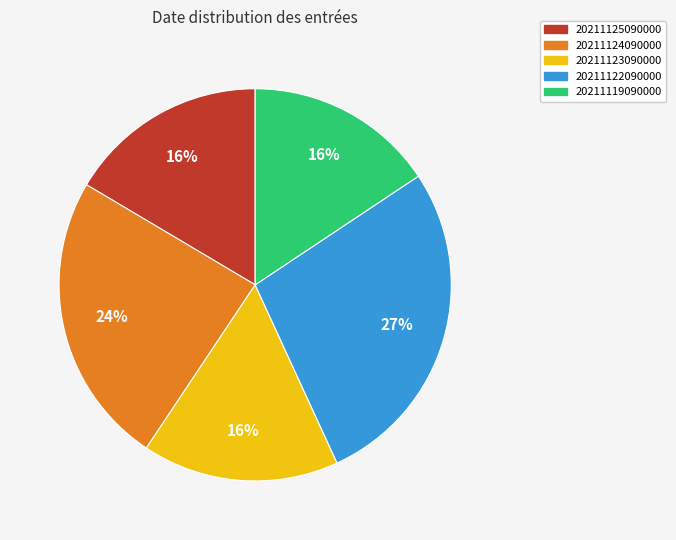

Do 20211123090000 and 20211122090000 together represent more than half of the pie?

No